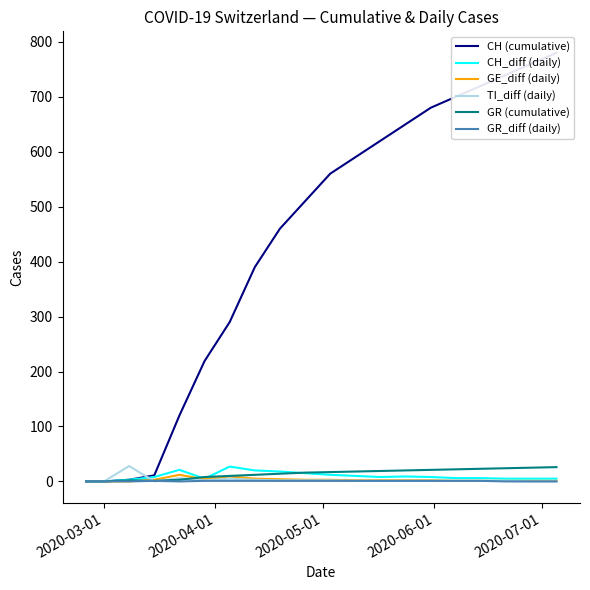

True or false: GR (cumulative) has more than 2 interior local peaks.

False